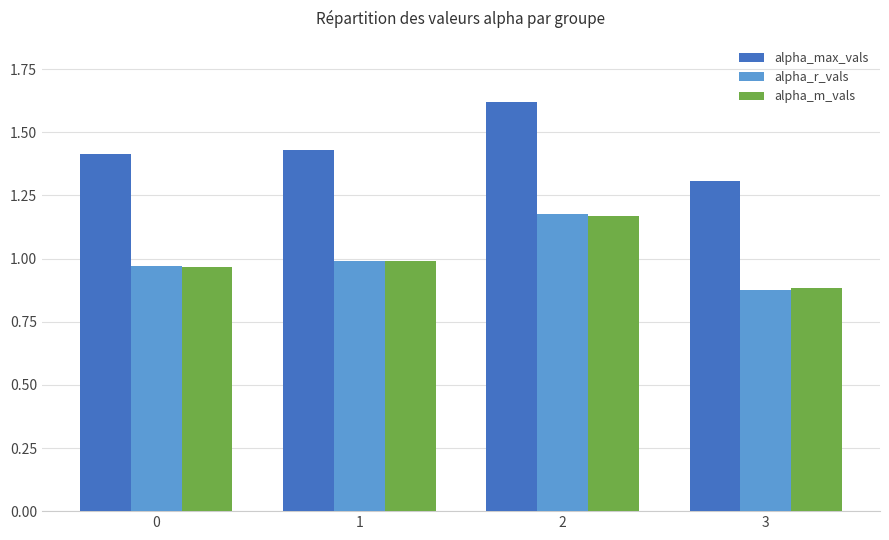

What is the lowest value of the alpha_max_vals series?

1.3